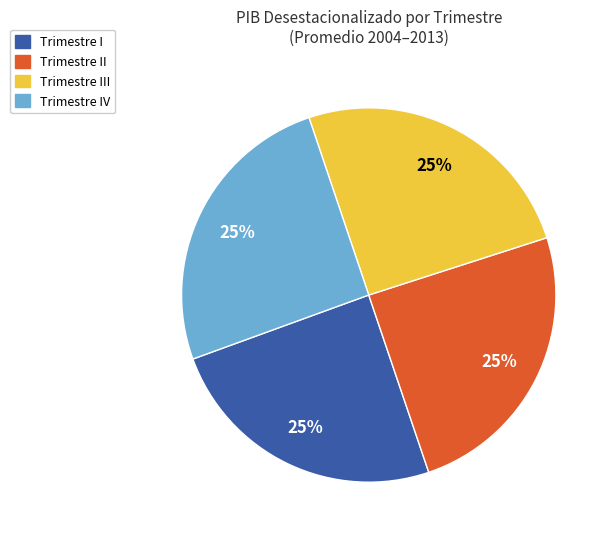

To the nearest percent, what is the average slice percentage?

25%